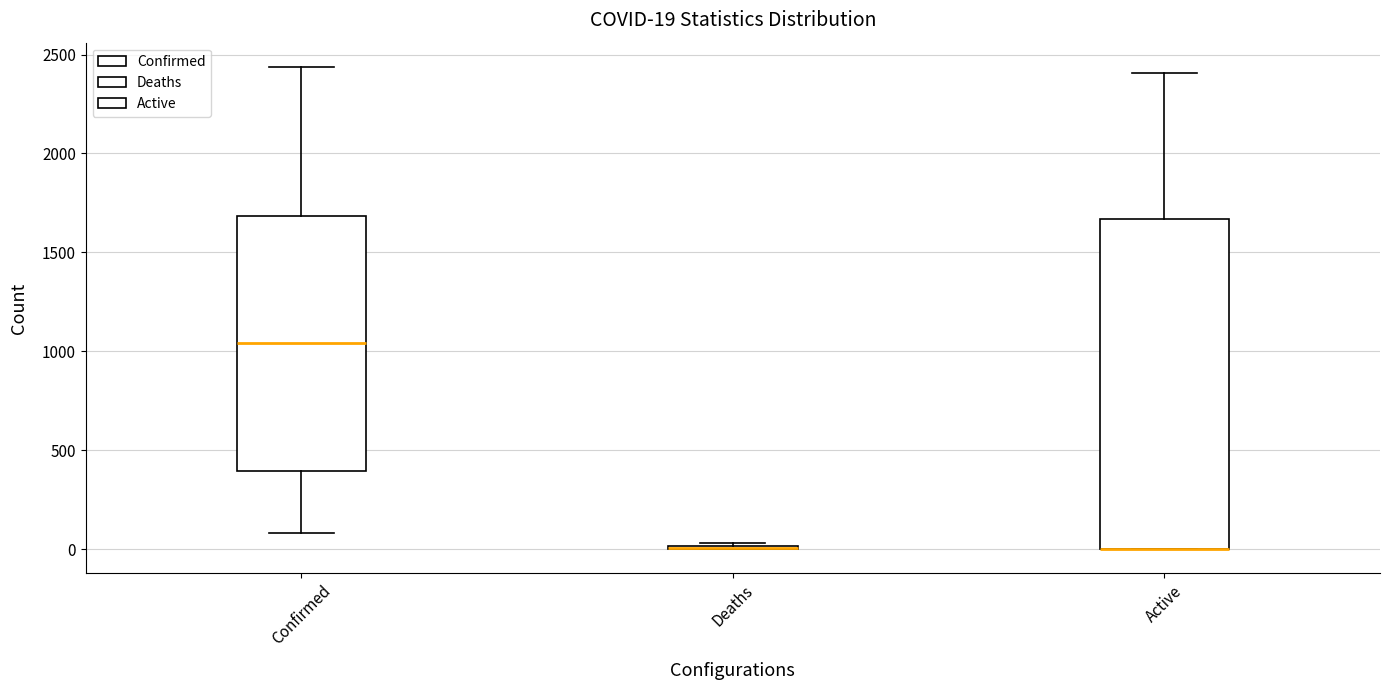

Comparing the boxes themselves (not the whiskers), which one is the tallest?

Active